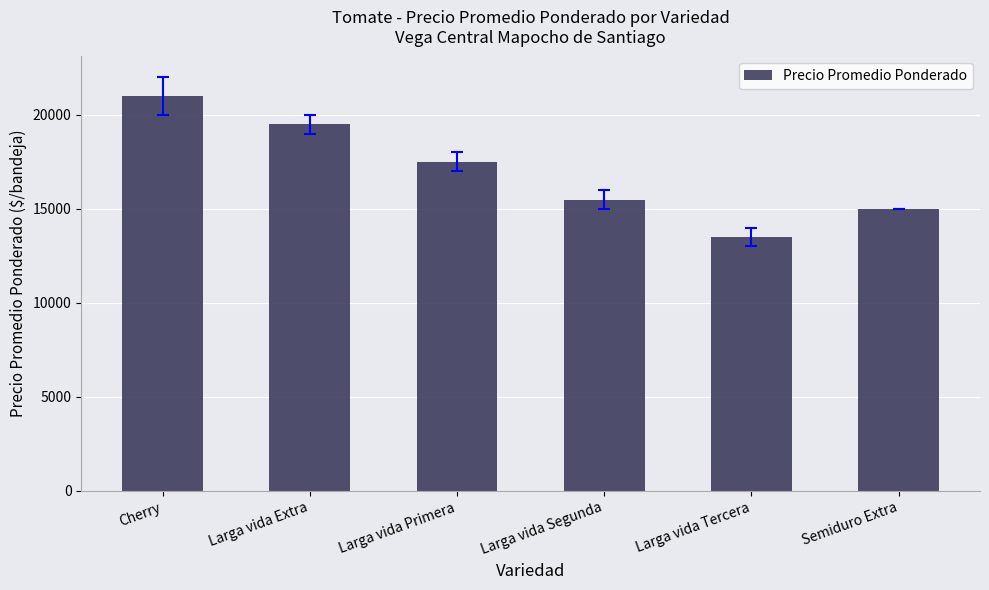

The chart shows a value of 17514 at Larga vida Primera. True or false?

True